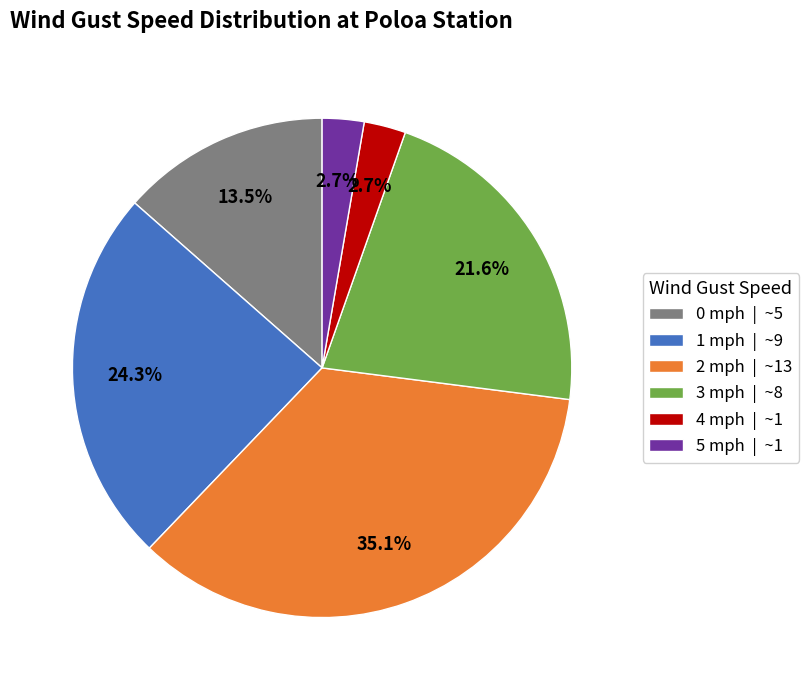

How many segments does this pie chart have?

6